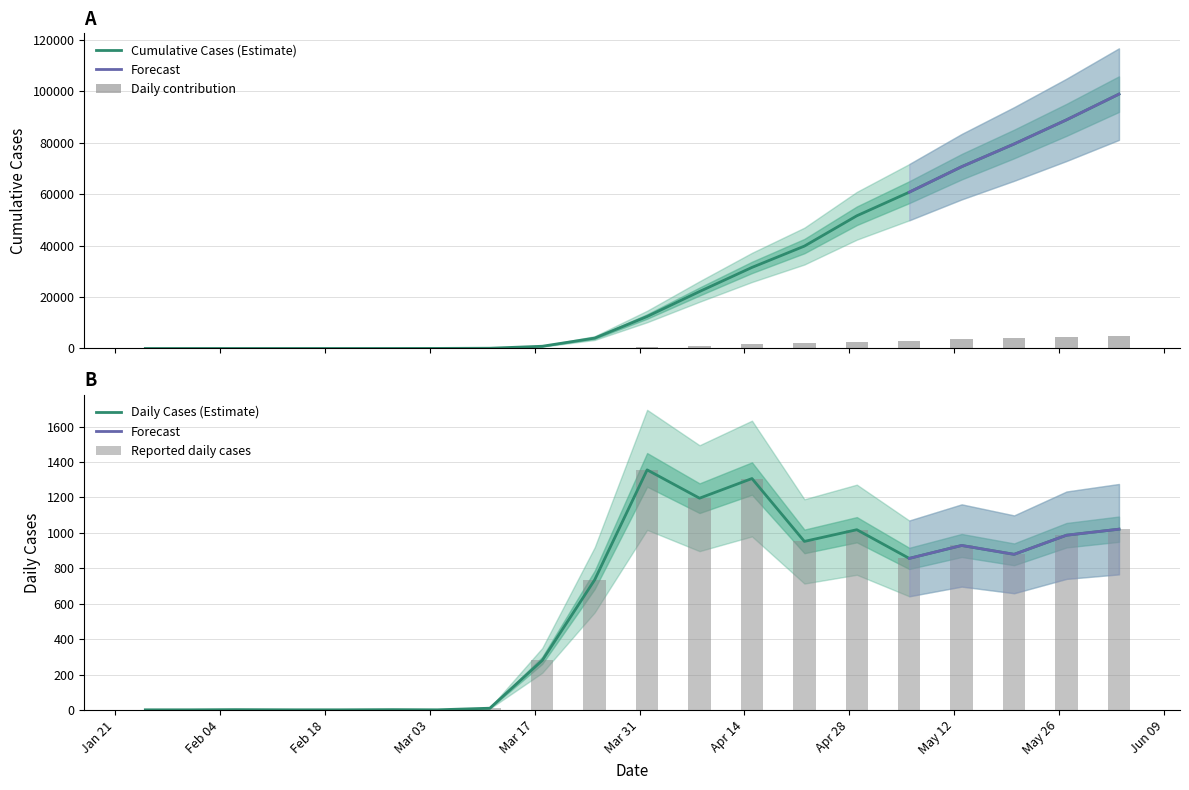

Between 14-02-2020 and 31-01-2020, which is larger?

14-02-2020